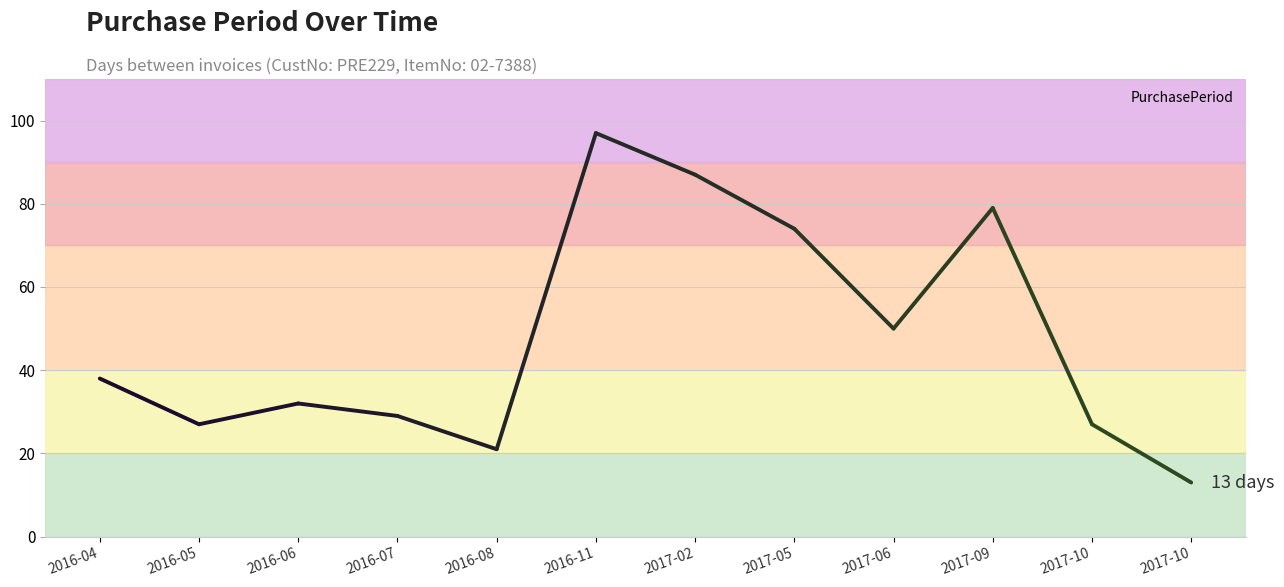

Rank the categories by value from lowest to highest.

2017-10, 2016-08, 2016-05, 2017-10, 2016-07, 2016-06, 2016-04, 2017-06, 2017-05, 2017-09, 2017-02, 2016-11